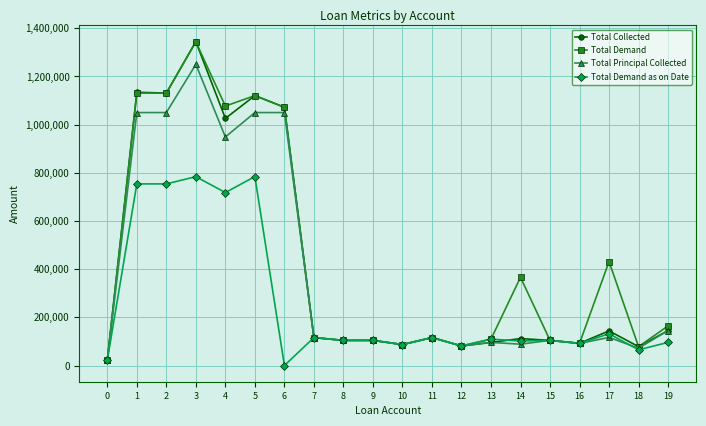

True or false: Total Collected has more than 0 interior local peaks.

True